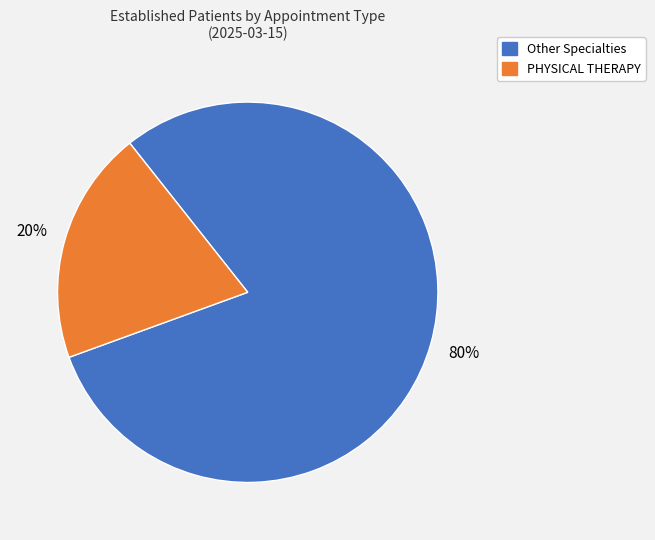

To the nearest percent, what is the average slice percentage?

50%